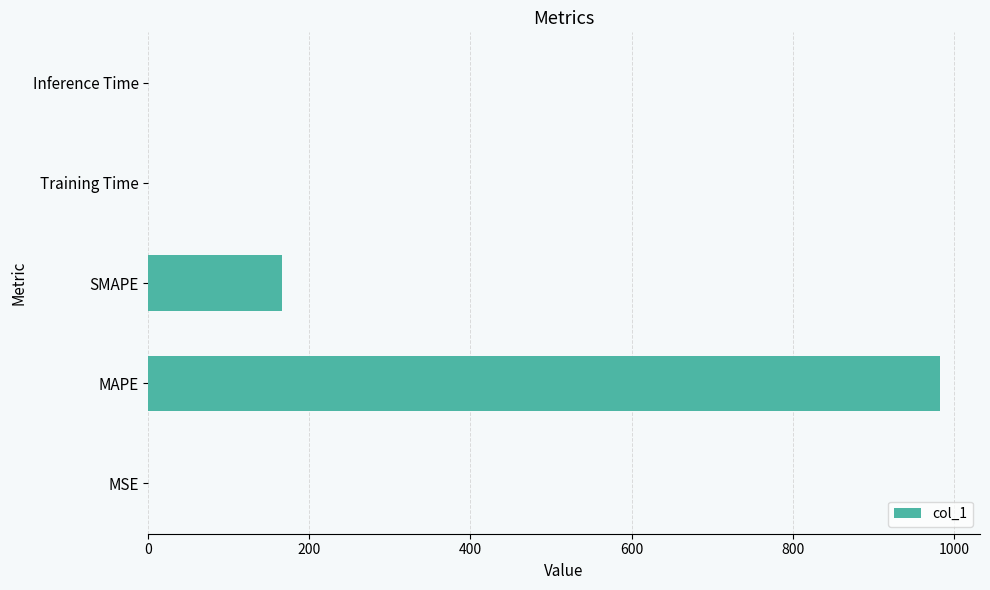

What is the sum of all values?

1149.7